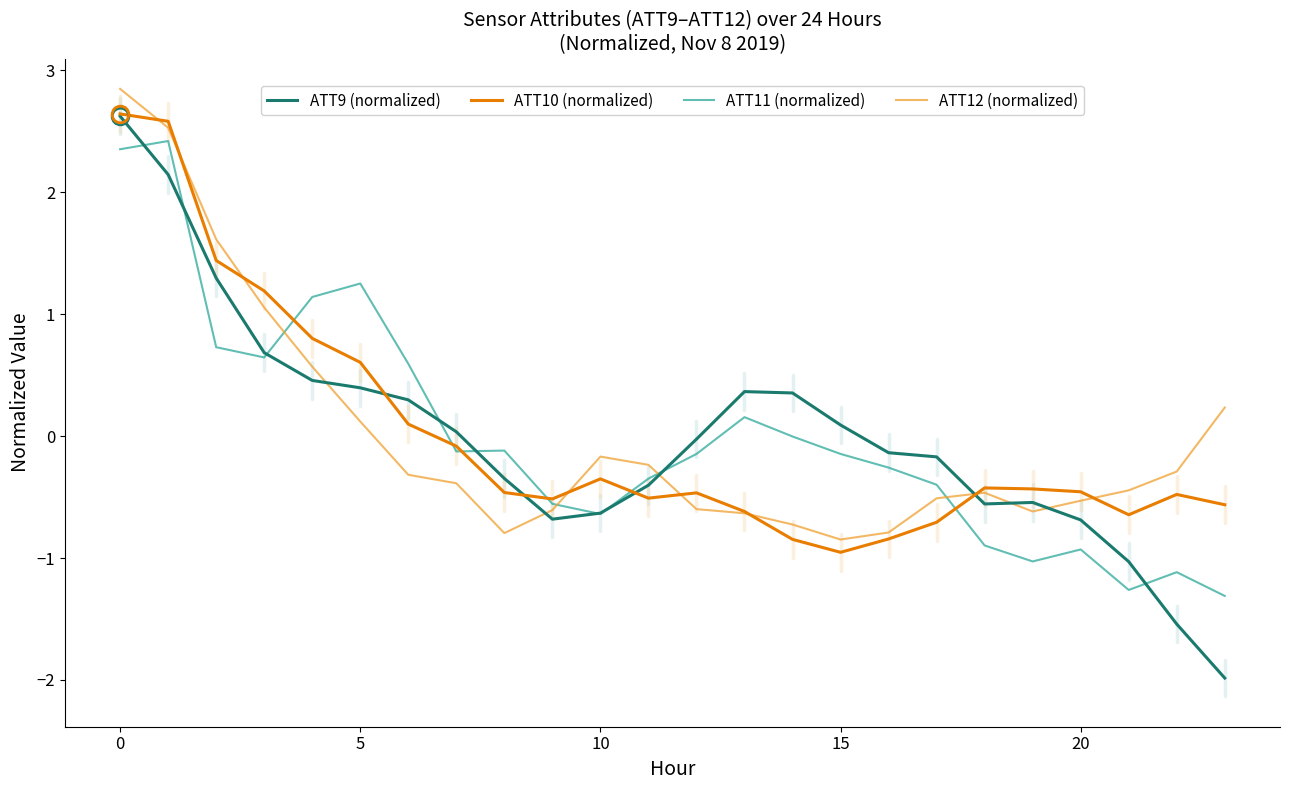

Which series has the largest range (max minus min)?

ATT9 (normalized)